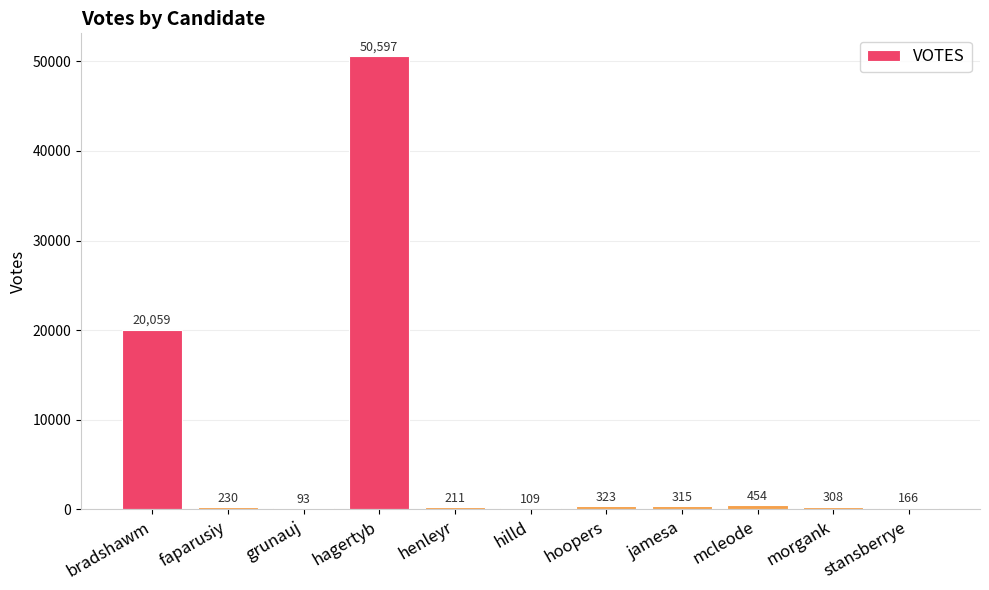

What is the sum of all values?

72865